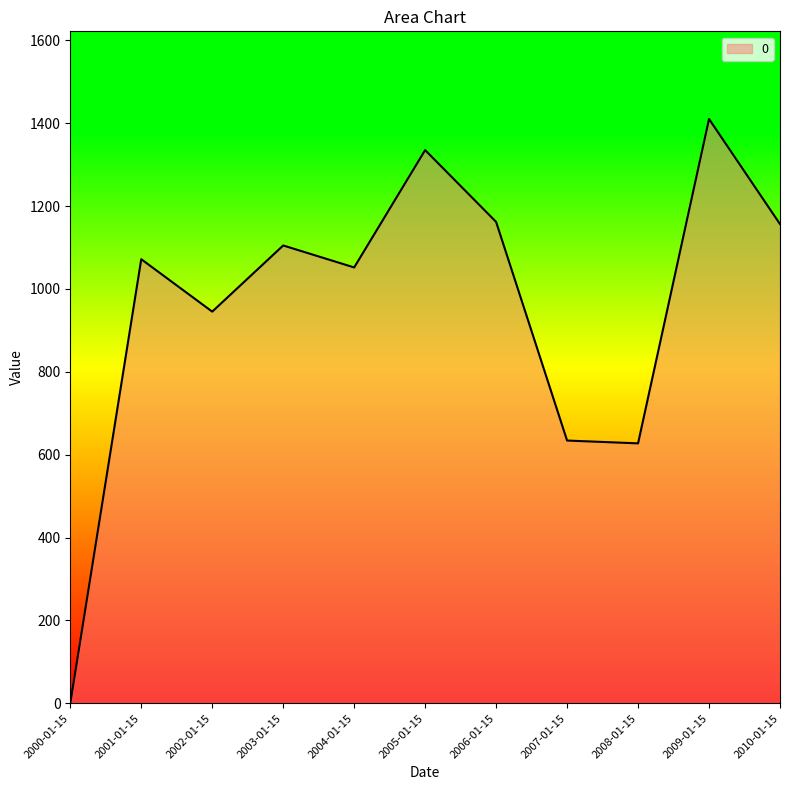

Which label corresponds to the largest value in the chart?

2009-01-15